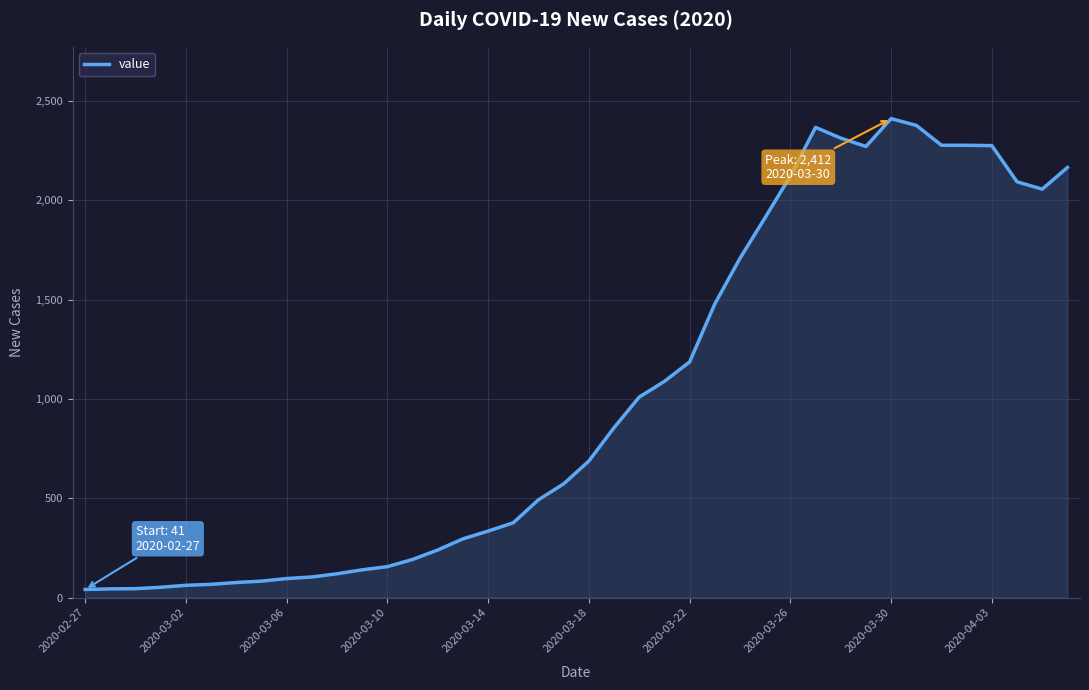

What is the difference between the maximum and minimum values?

2371